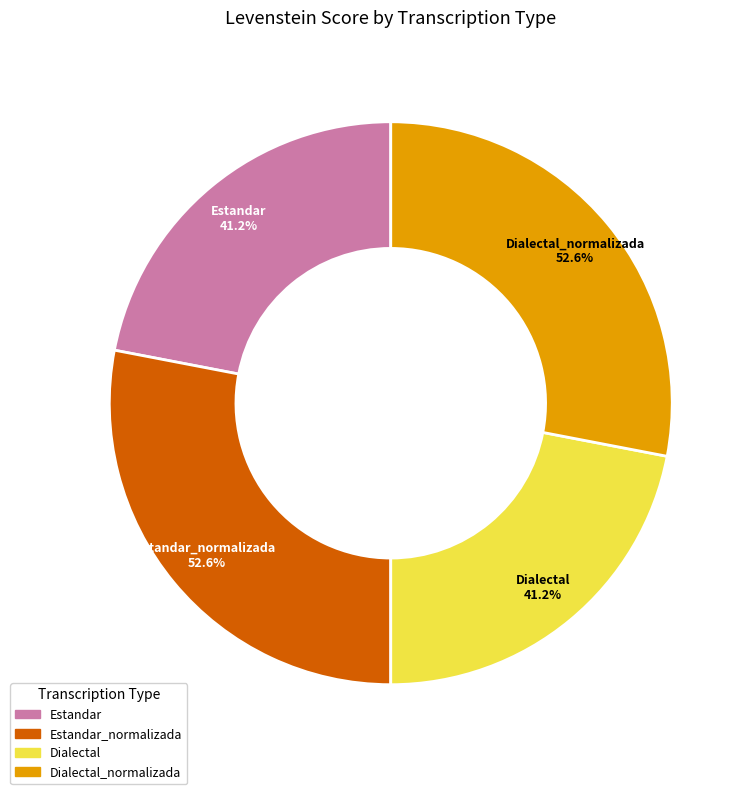

What is the smallest slice in the pie chart?

Estandar